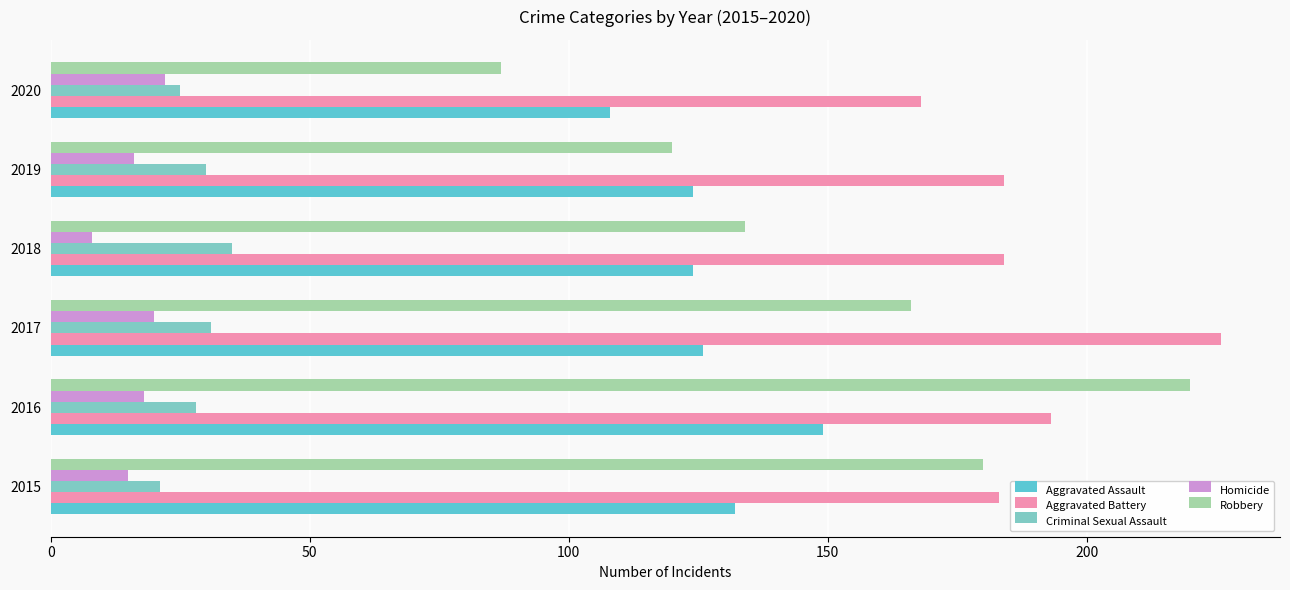

What is the greatest value displayed?

226